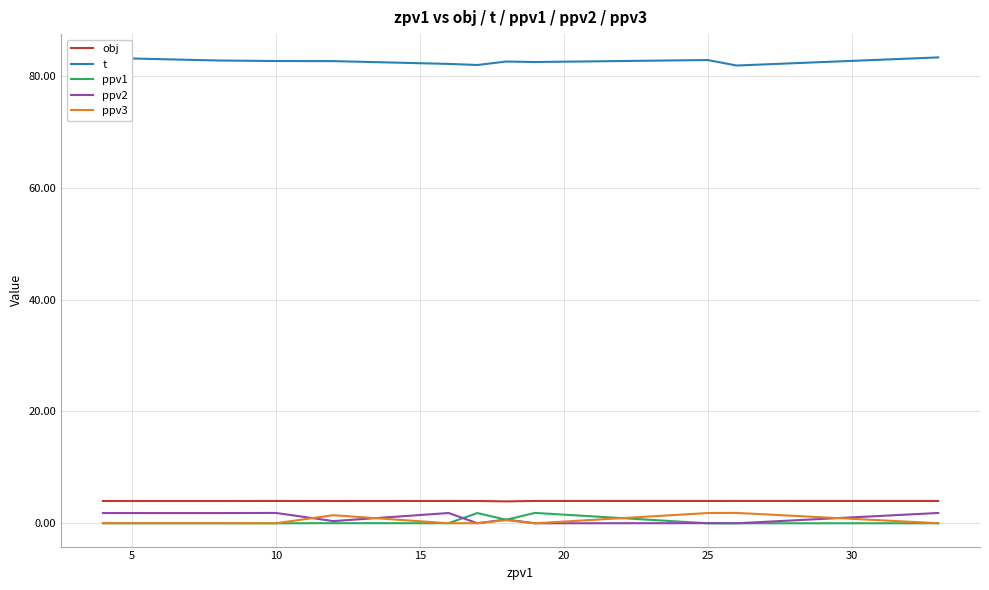

True or false: t and ppv2 intersect in this chart.

False